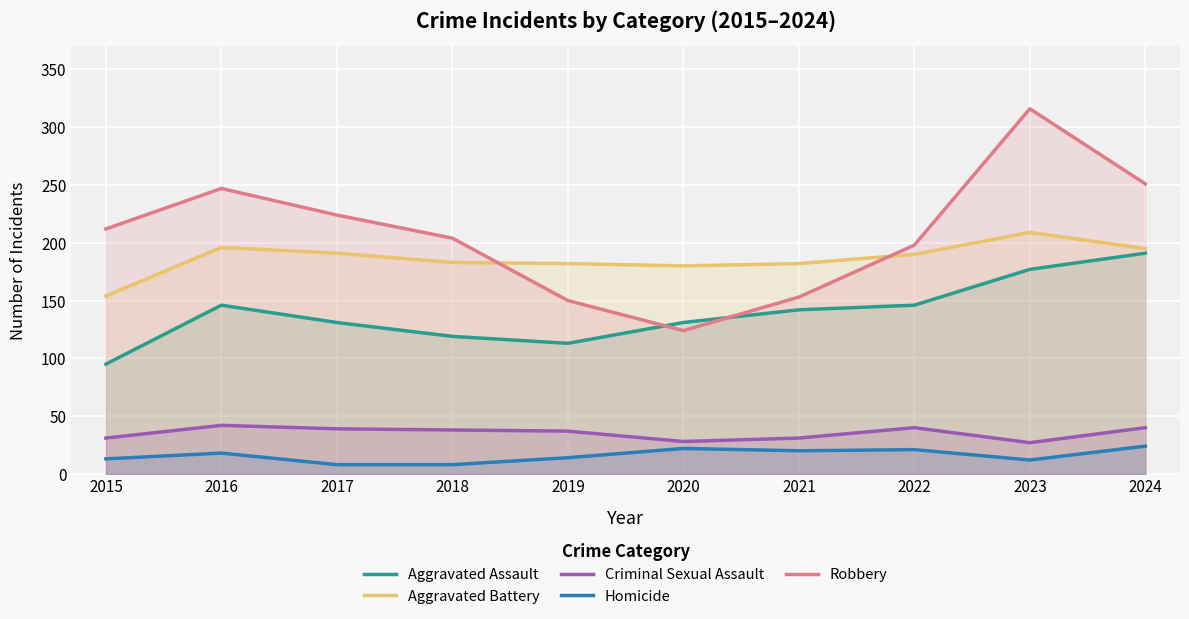

Is it true that Aggravated Assault equals 252 at 2023?

False